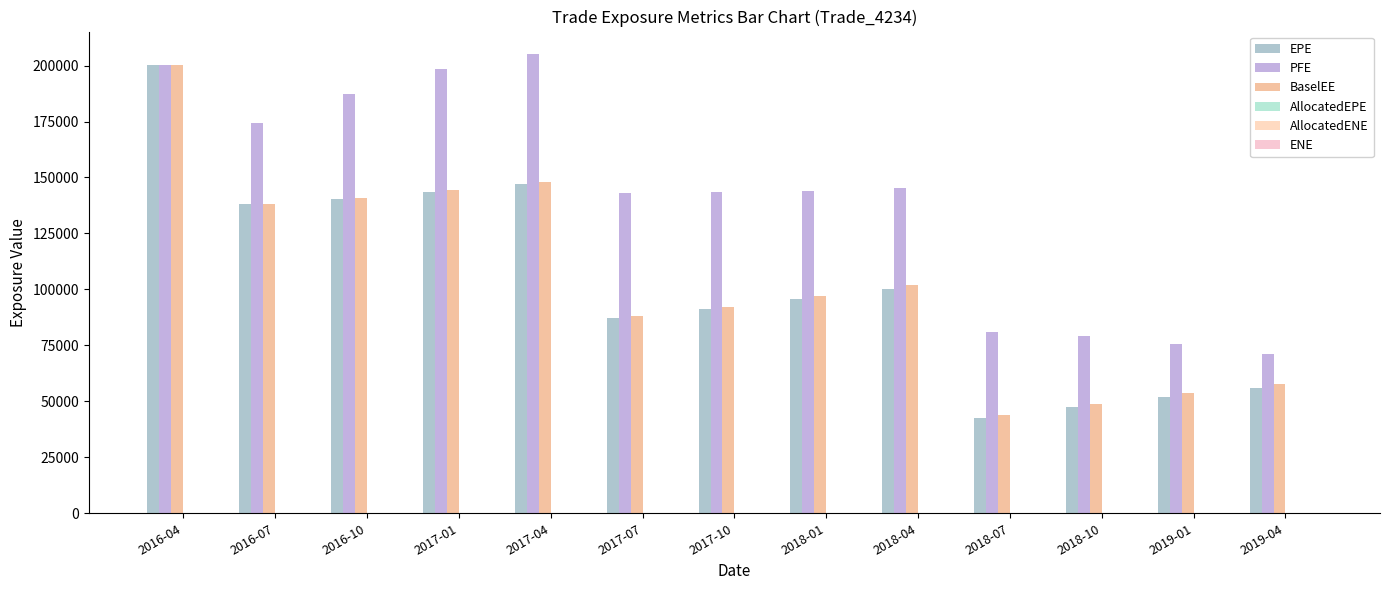

True or false: PFE has a value of 198577 at 2017-01.

True